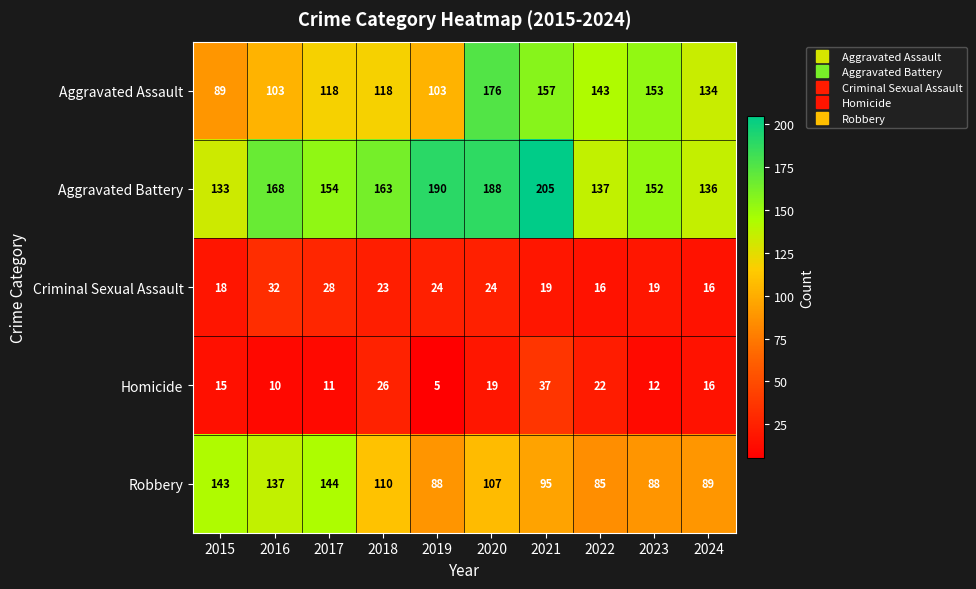

What is the sum of all Homicide values?

173